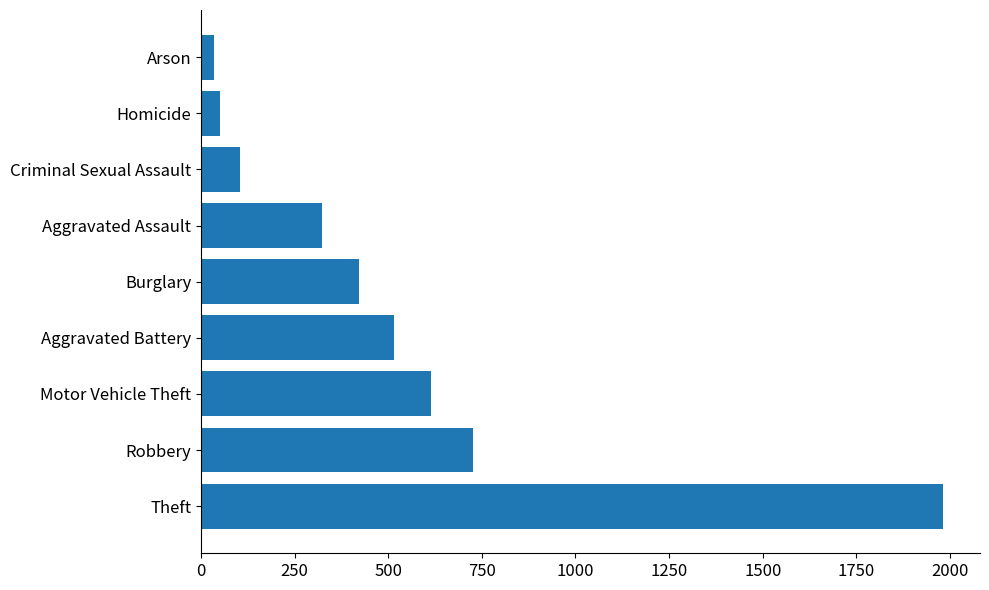

What is the greatest value displayed?

1981